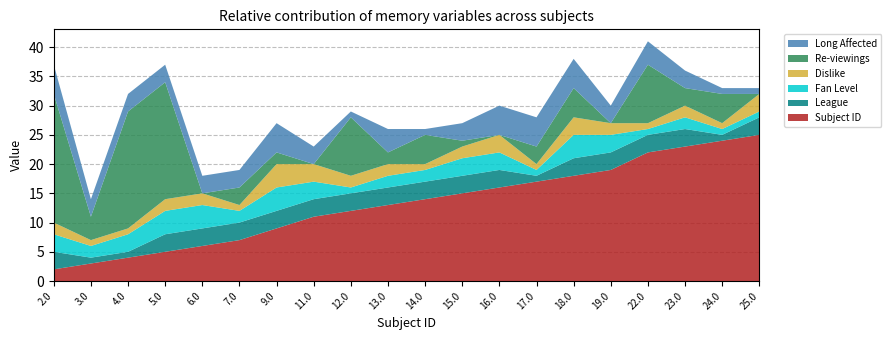

Reading left to right, extract all data points from this chart.

subid: 2	3	4	5	6	7	9	11	12	13	14	15	16	17	18	19	22	23	24	25
League: 3	1	1	3	3	3	3	3	3	3	3	3	3	1	3	3	3	3	1	3
Fan_level: 3	2	3	4	4	2	4	3	1	2	2	3	3	1	4	3	1	2	1	1
Dislike: 2	1	1	2	2	1	4	3	2	2	1	2	3	1	3	2	1	2	1	3
Reviewings: 22	4	20	20	0	3	2	0	10	2	5	1	0	3	5	0	10	3	5	0
Long_affected: 5	3	3	3	3	3	5	3	1	4	1	3	5	5	5	3	4	3	1	1